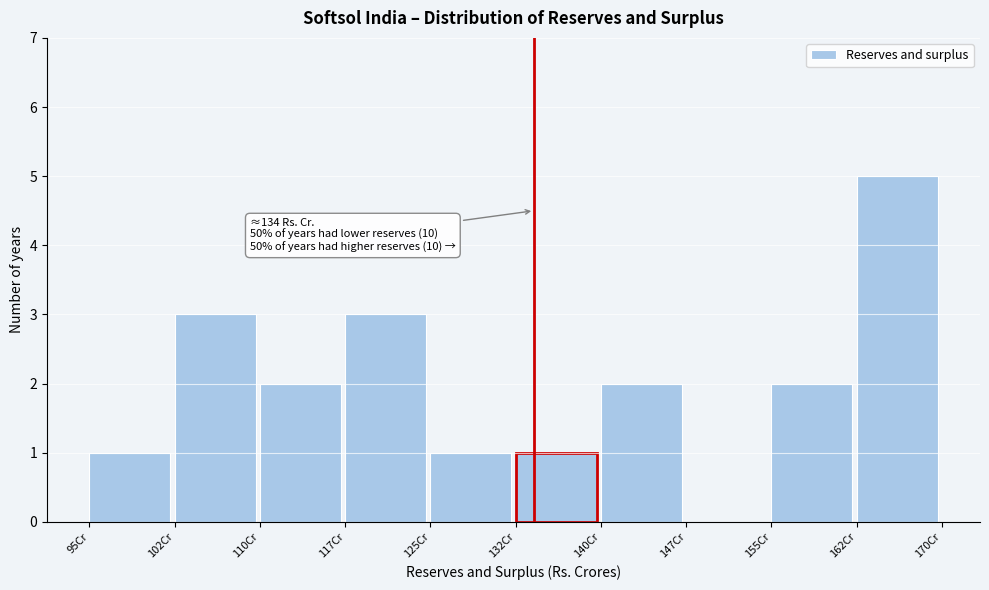

Which range on the x-axis has the tallest bar?

162.5 to 170.0